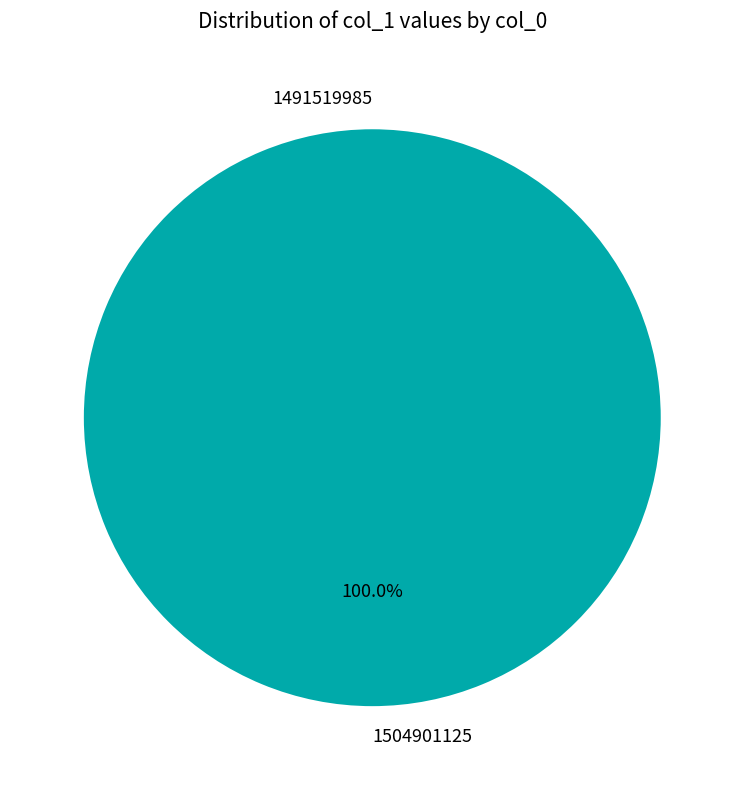

The 1504901125 slice represents 100% of the pie. True or false?

True